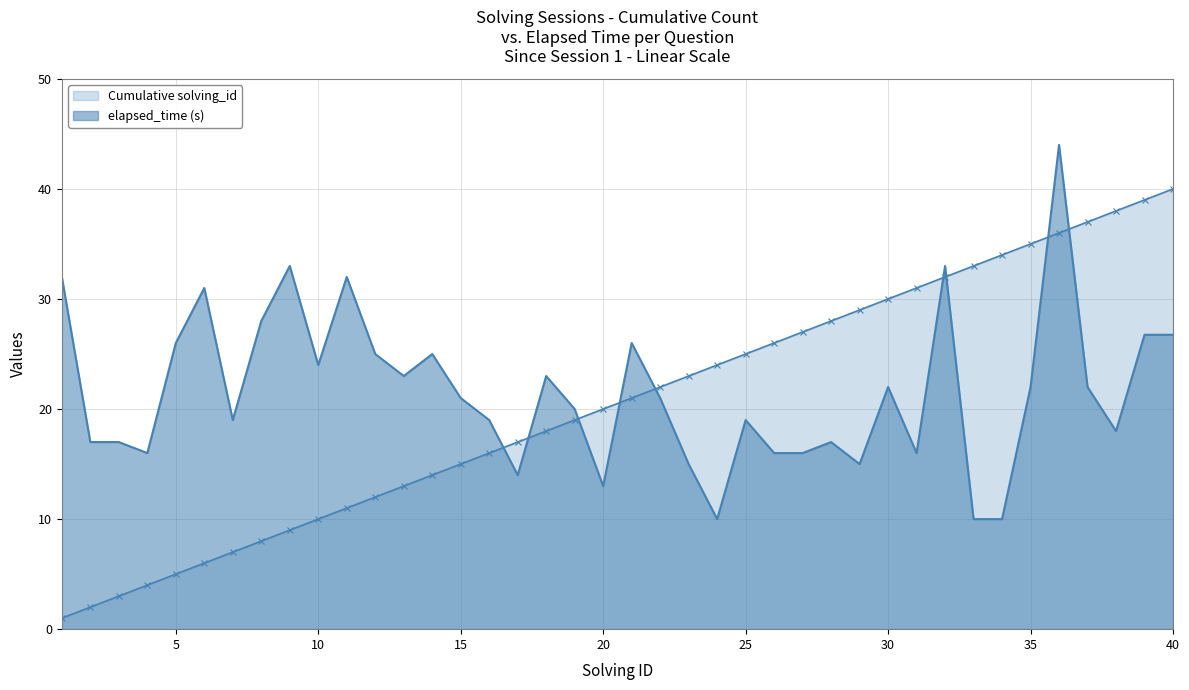

How many lines are shown in the chart?

2